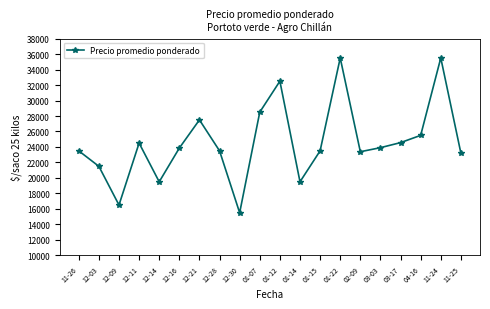

The value at 01-12 is 32500. True or false?

True